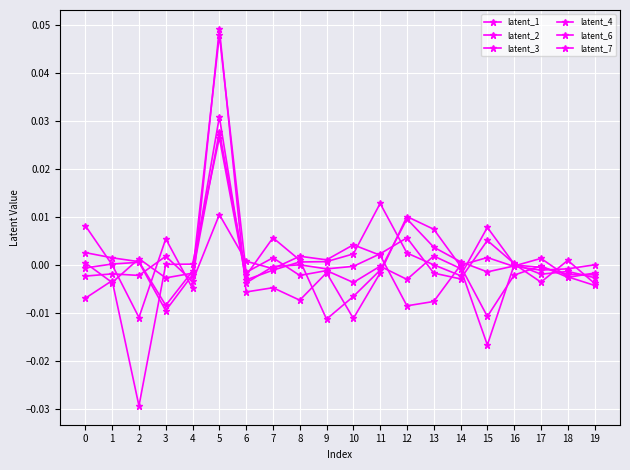

Which series has the largest range (max minus min)?

latent_4